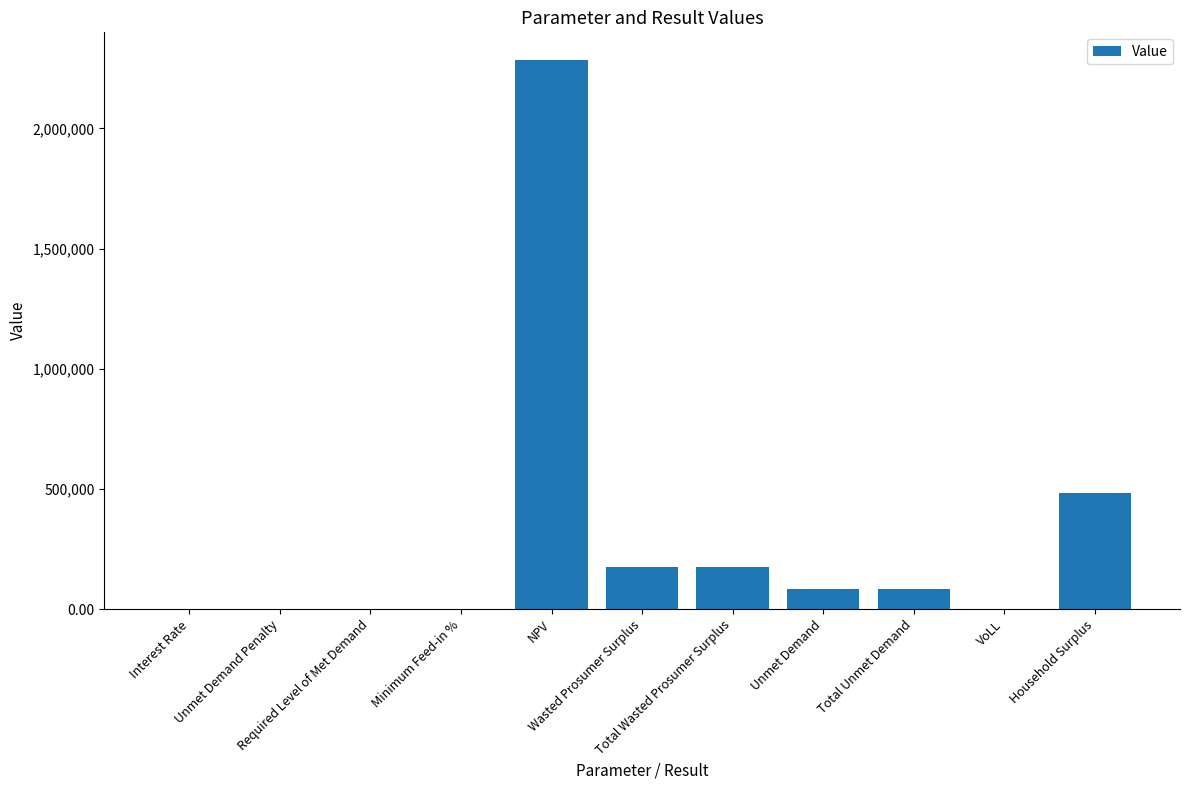

True or false: the data shows 836936.3 at Unmet Demand Penalty.

False